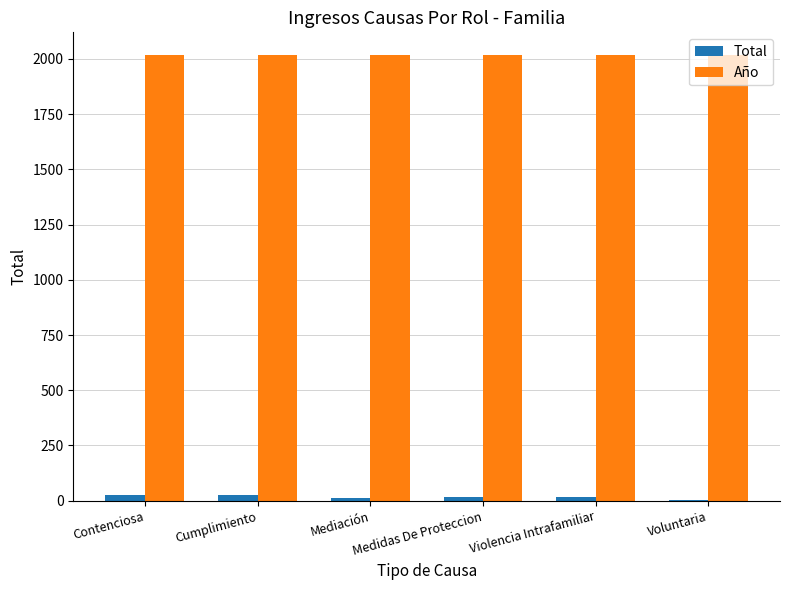

What is the highest value of the Año series?

2019